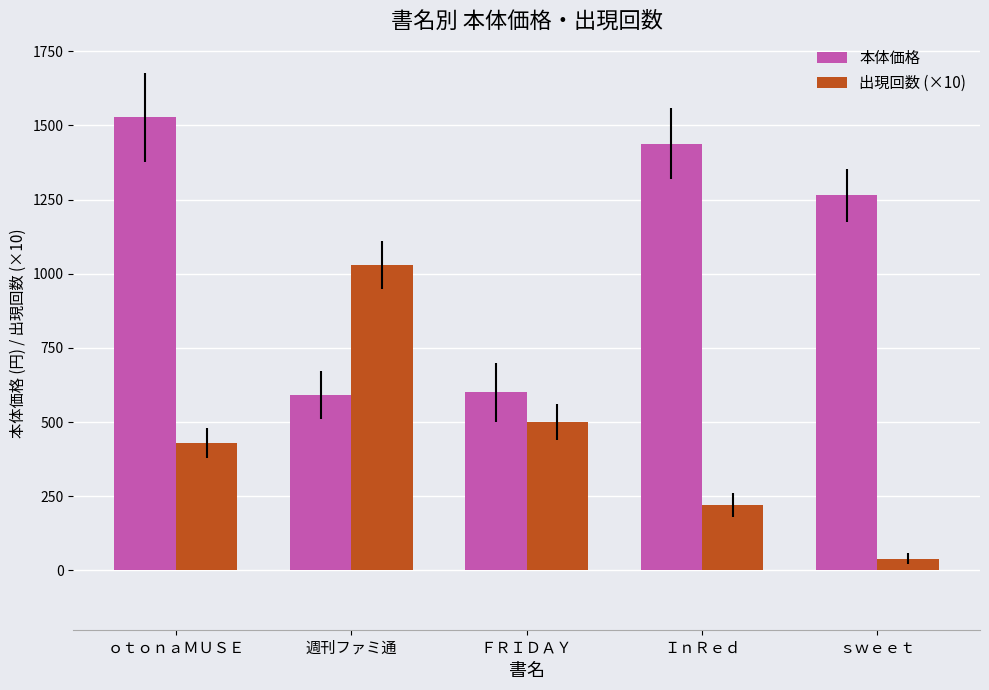

How many series are shown in this chart?

2